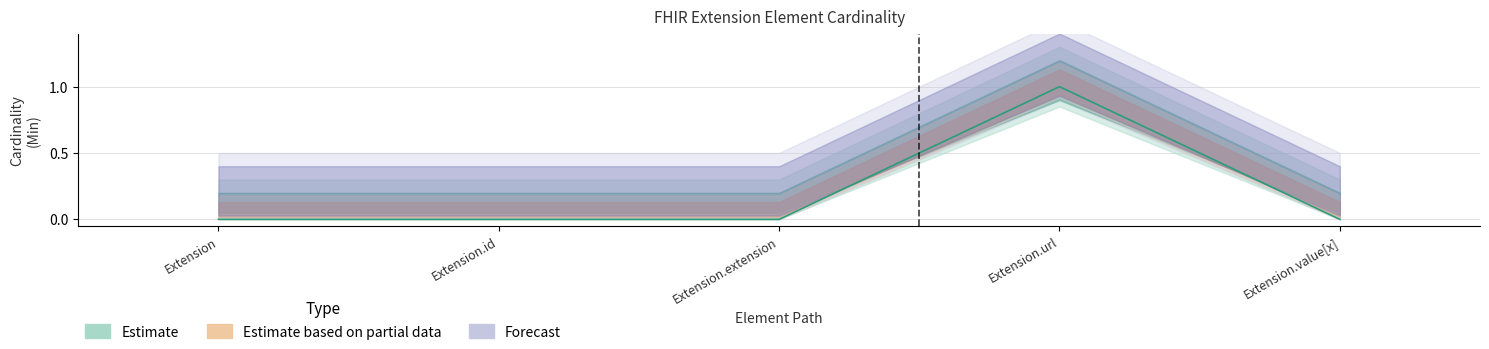

Which has a higher value, Extension or Extension.value[x]?

Extension